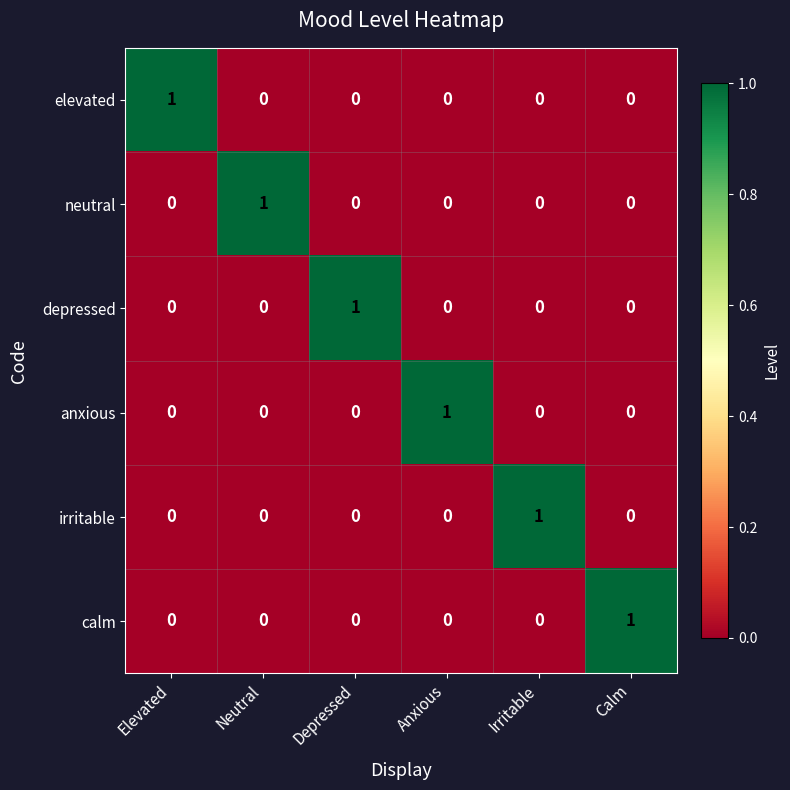

Is it true that neutral equals 0 at Anxious?

True